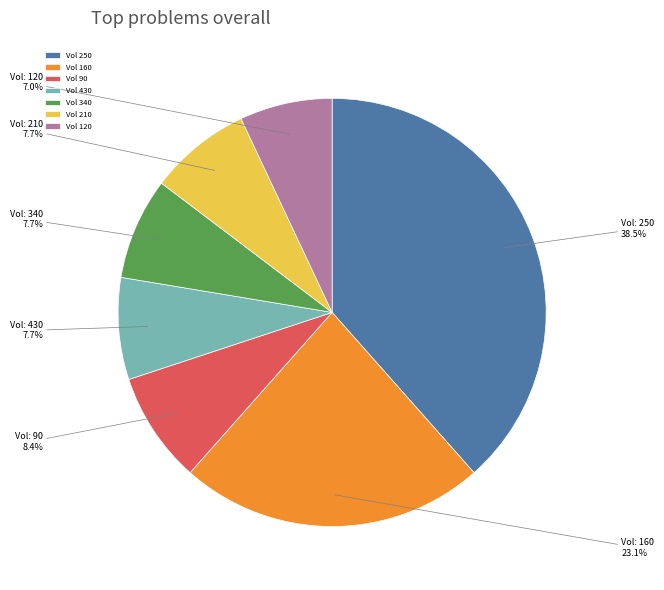

Approximately how many times larger is the value at Vol 120 compared to Vol 340?

0.9